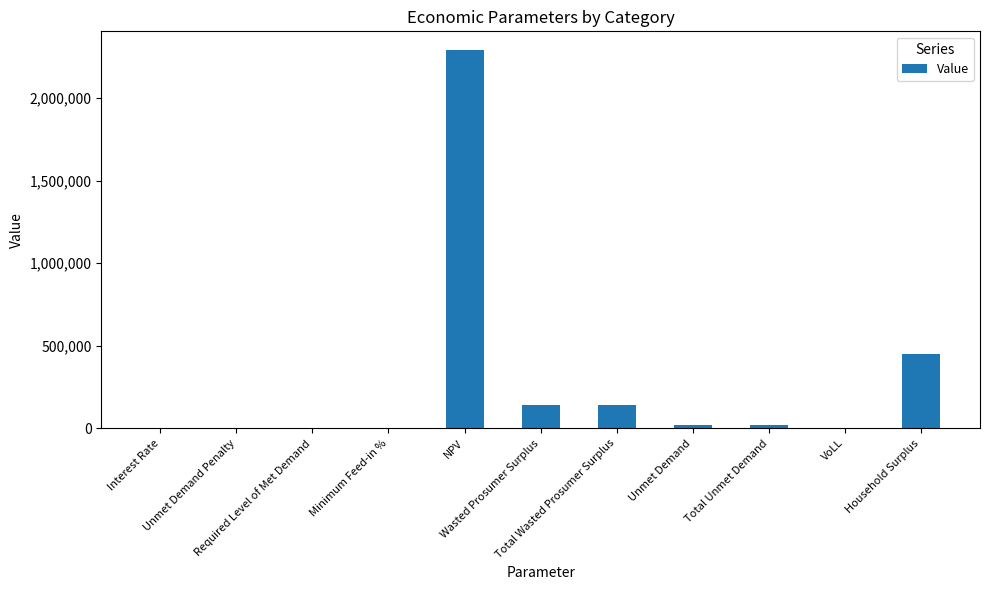

What is the difference between the maximum and minimum values?

2290279.7